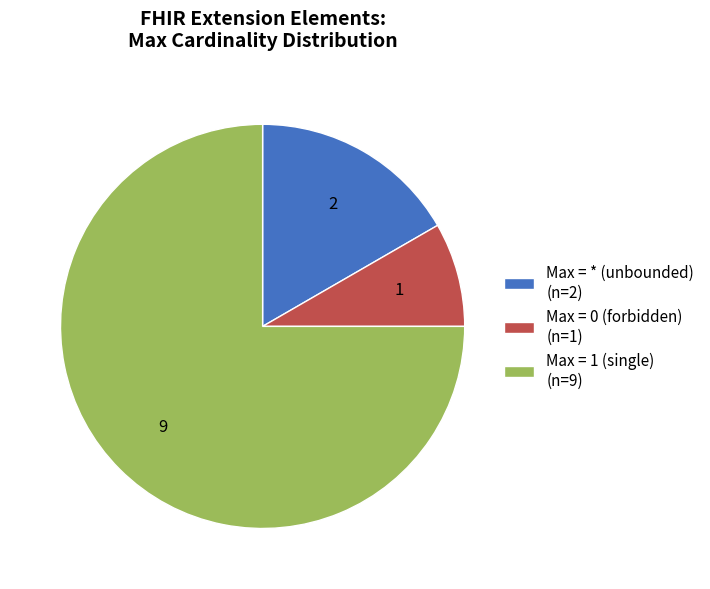

Which slice is the smallest?

Max = 0 (forbidden) (n=1)